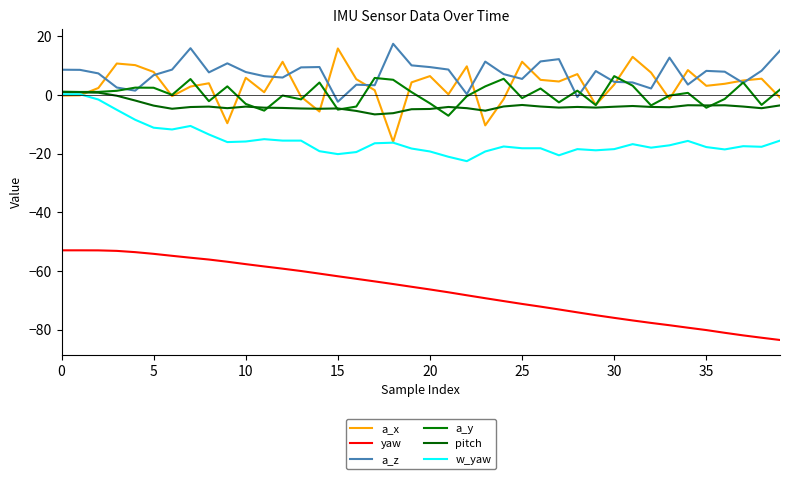

How many interior local valleys does the w_yaw series have?

9